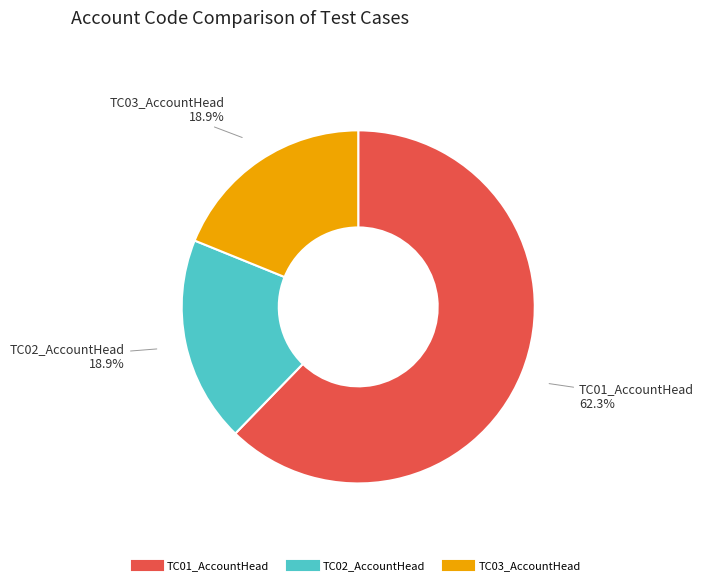

Is there any slice that represents more than half of the pie?

Yes